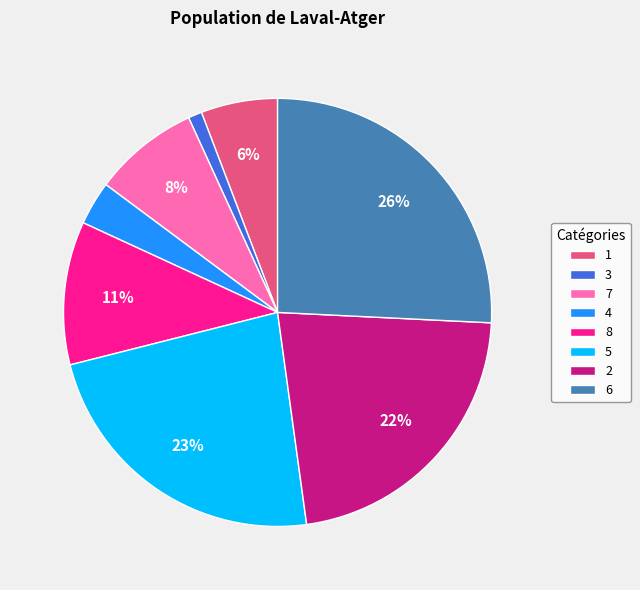

Is the sum of 4 and 3 greater than half?

No